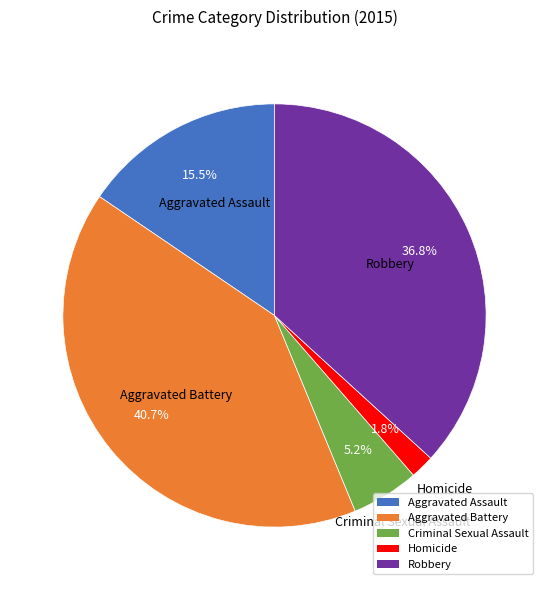

The Aggravated Battery slice represents 53% of the pie. True or false?

False